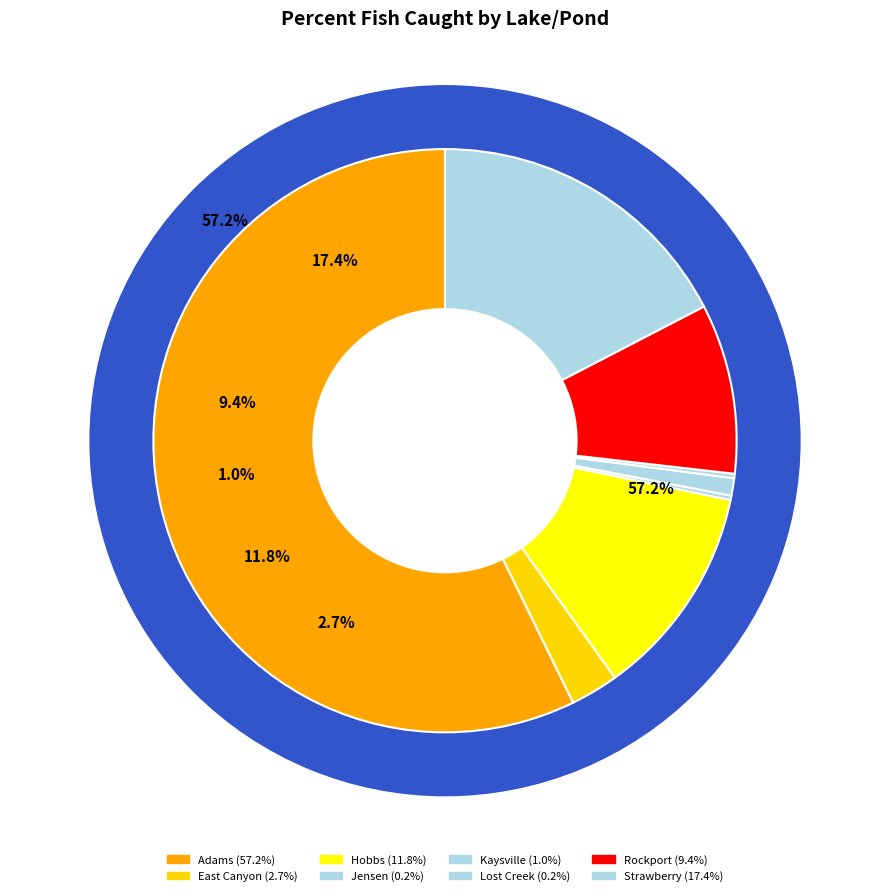

True or false: Strawberry accounts for 17% of the total.

True